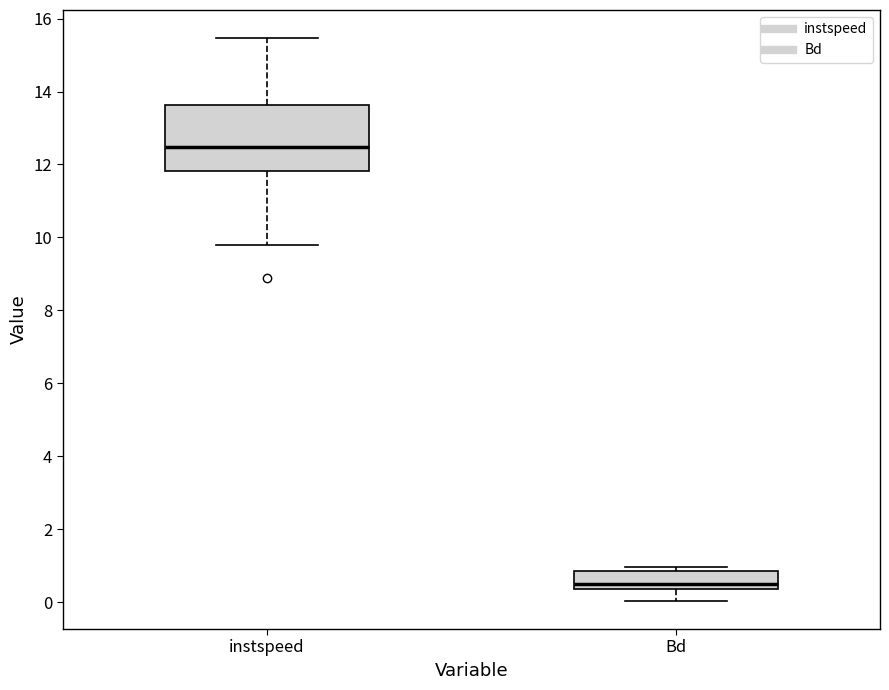

Where is the lower edge of the box for instspeed on the y-axis? The values are not printed on the chart, so give them approximately, as read against the axis.

11.8